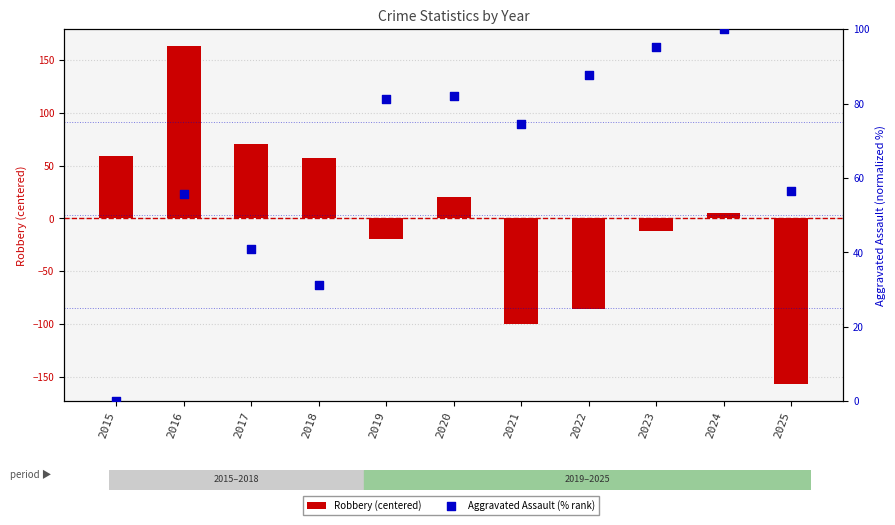

At which category is the sum across all series the highest?

2016